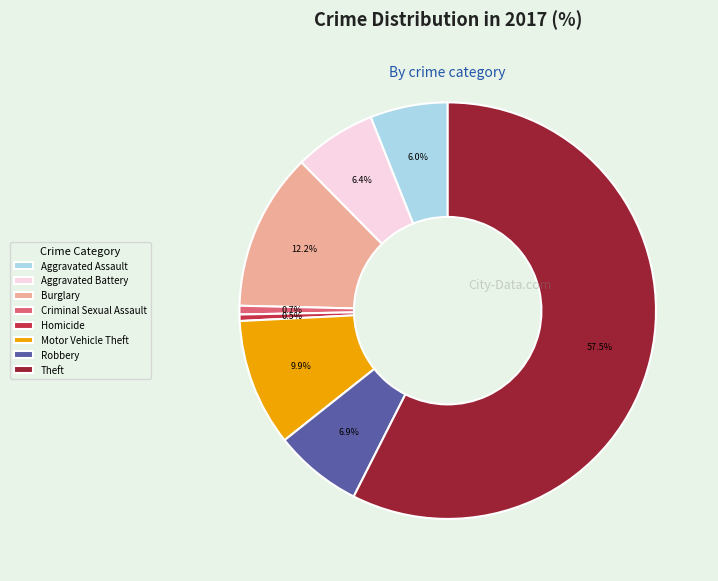

Count the number of slices in the pie.

8